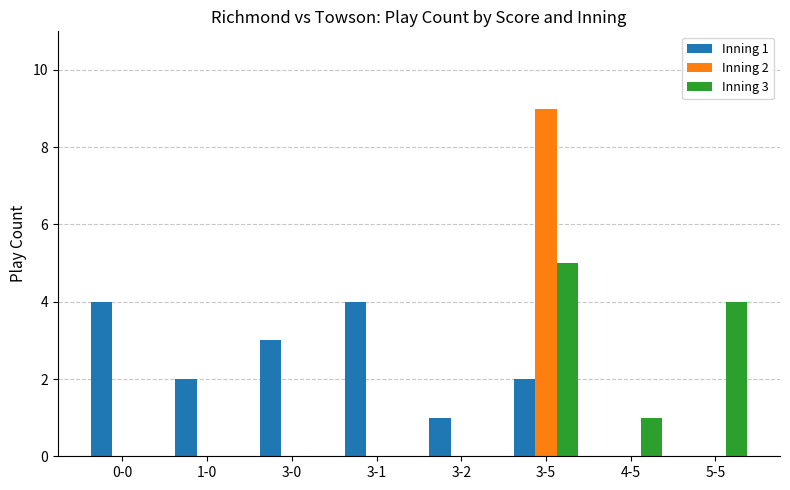

Reading left to right, extract all data points from this chart.

Inning 1: 4	2	3	4	1	2	0	0
Inning 2: 0	0	0	0	0	9	0	0
Inning 3: 0	0	0	0	0	5	1	4